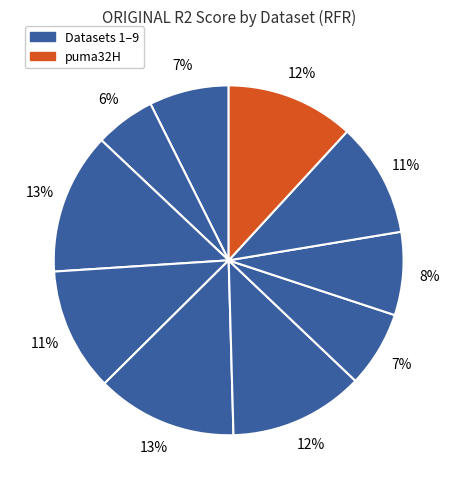

Rank the categories by value from highest to lowest.

cpu_act, cpu_small, bank8FM, puma32H, autoPrice, fried, elevators, abalone, bank32nh, ailerons